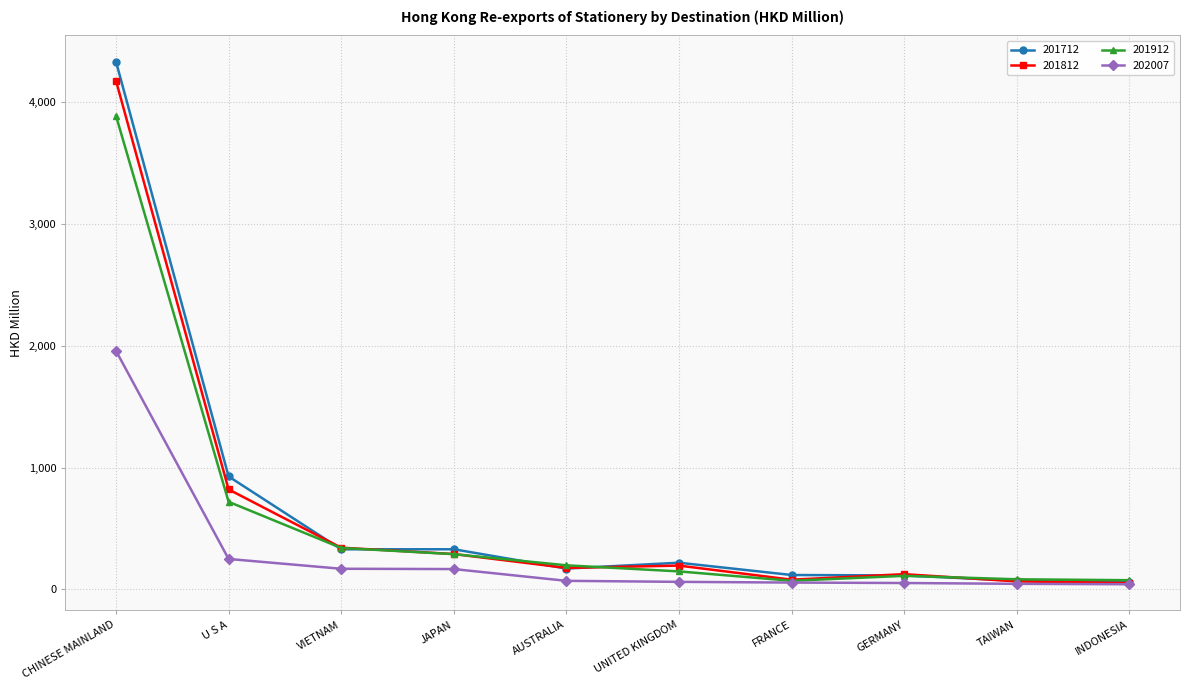

At how many categories does at least one series exceed 1995?

1